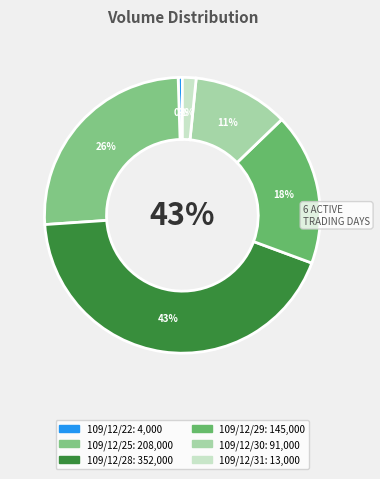

What portion of the pie excludes 109/12/29?

82.2%